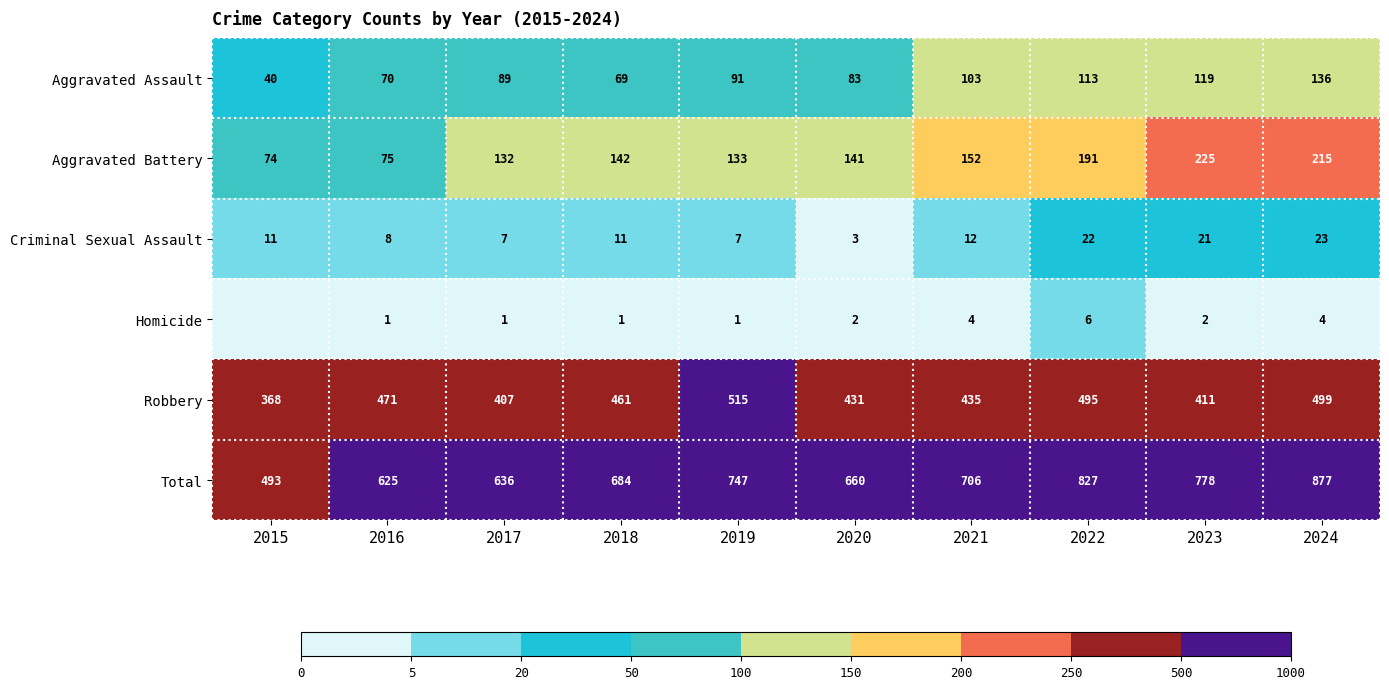

What is the approximate value of Total at 2021, to the nearest 50?

700